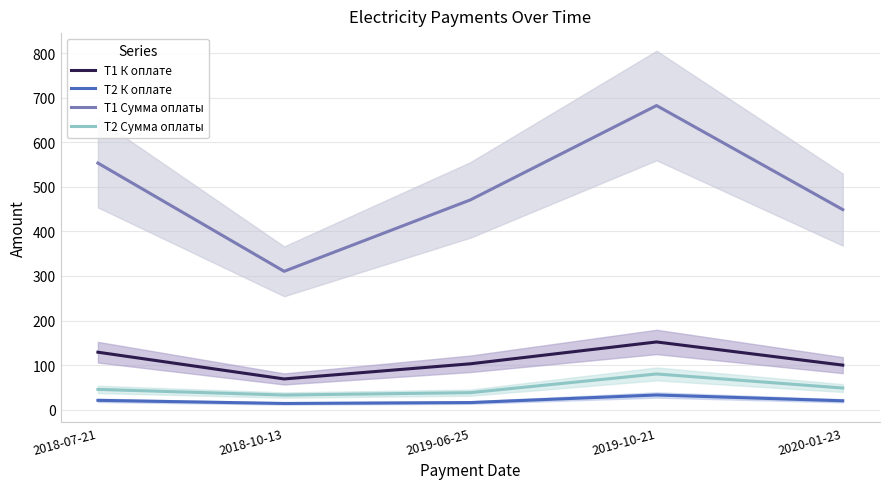

What value does the T1 Сумма оплаты series have at 2019-10-21?

682.5